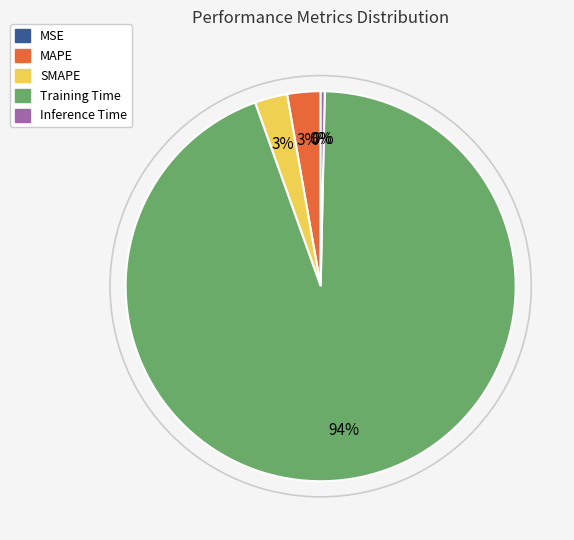

The Inference Time slice represents 11% of the pie. True or false?

False